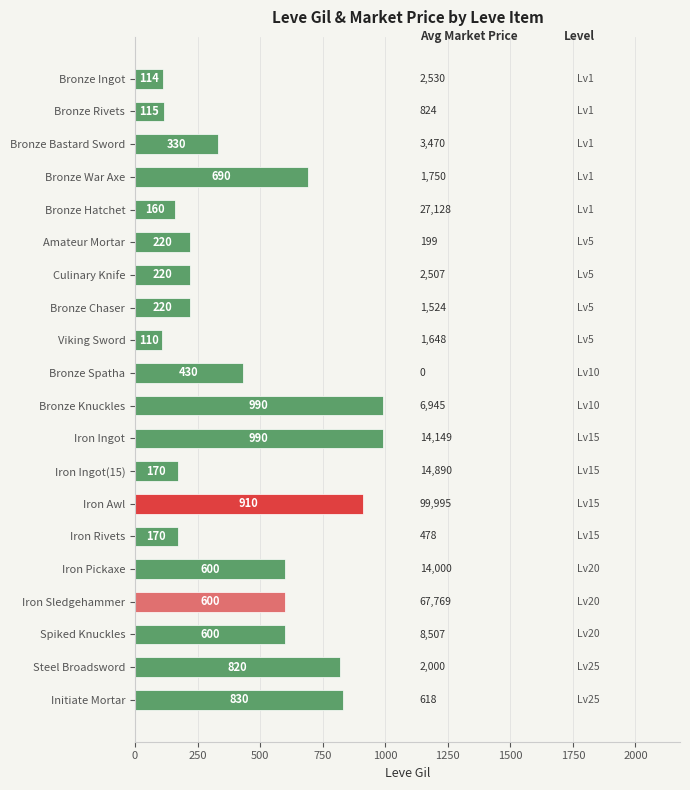

What value does the data have at Iron Rivets?

170